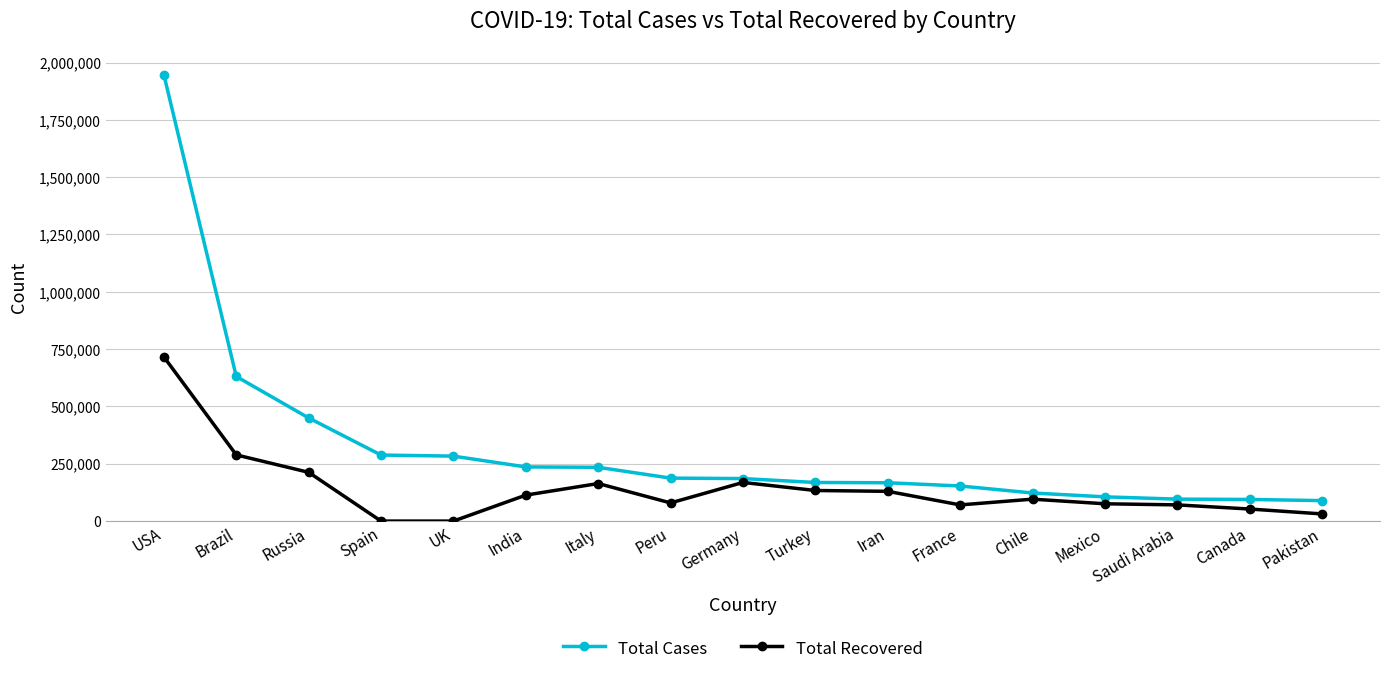

What is the value of the Total Cases point at the 13th from the left?

122499